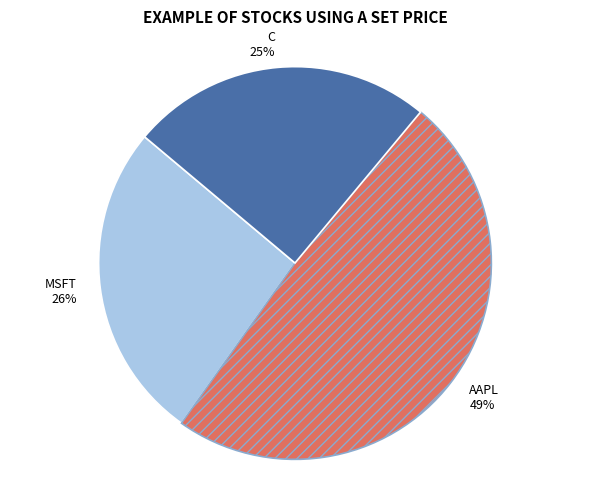

Count the number of slices in the pie.

3